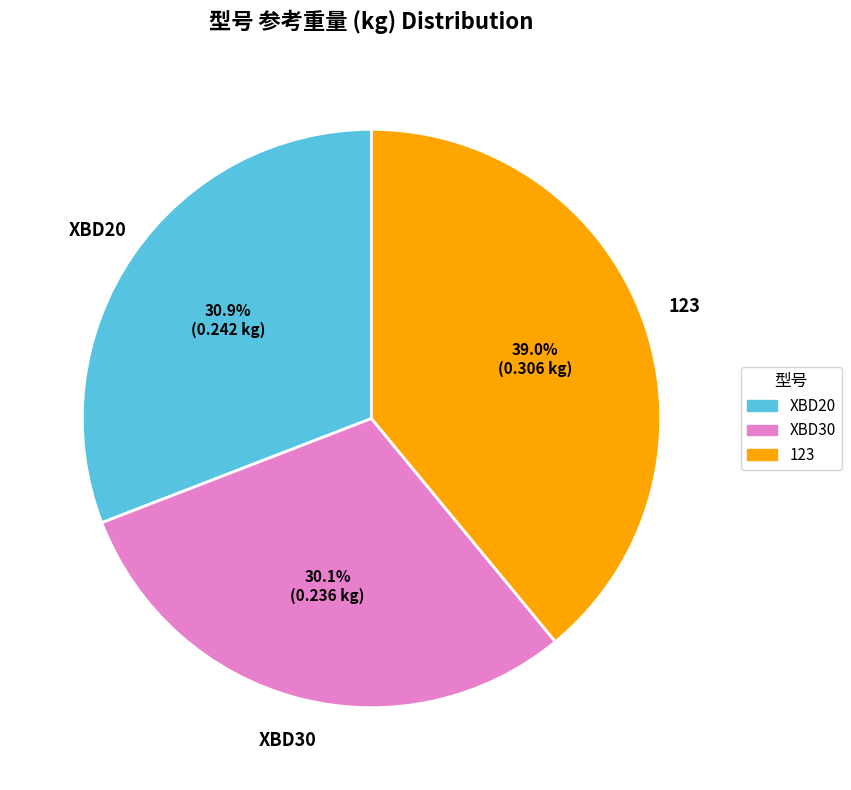

Do XBD20 and XBD30 together represent more than half of the pie?

Yes